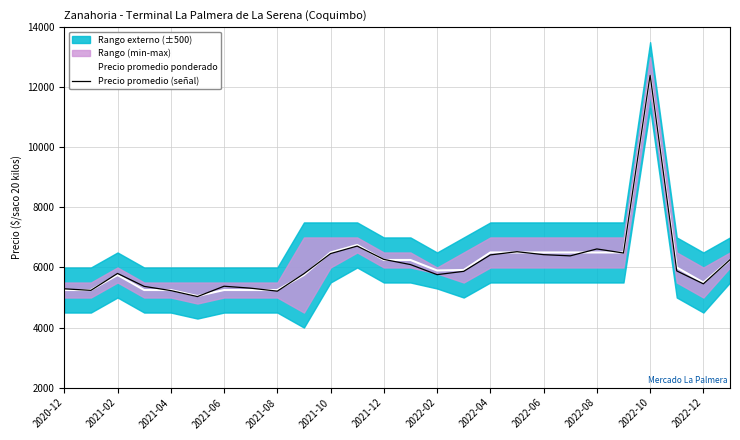

What is the minimum value for Precio promedio ponderado?

5050.0